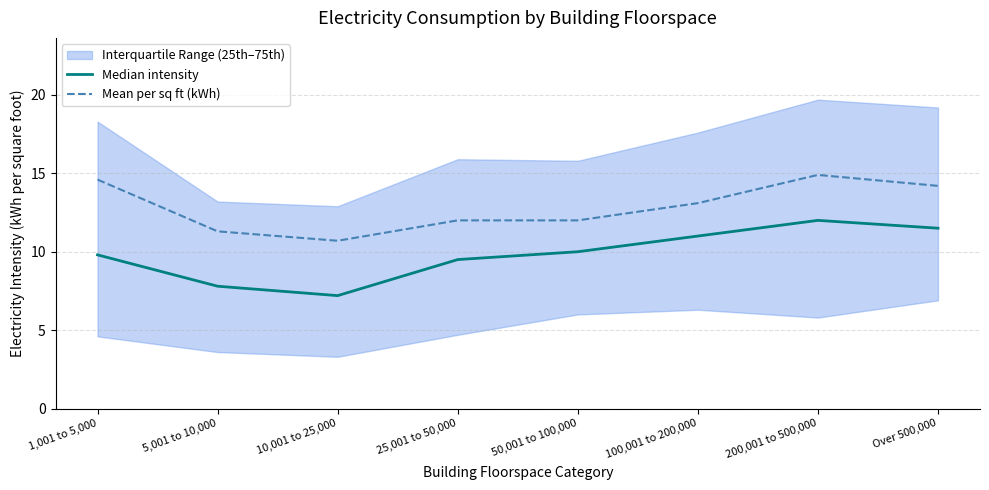

What is the difference between the second highest and minimum values in the Median intensity series?

4.3